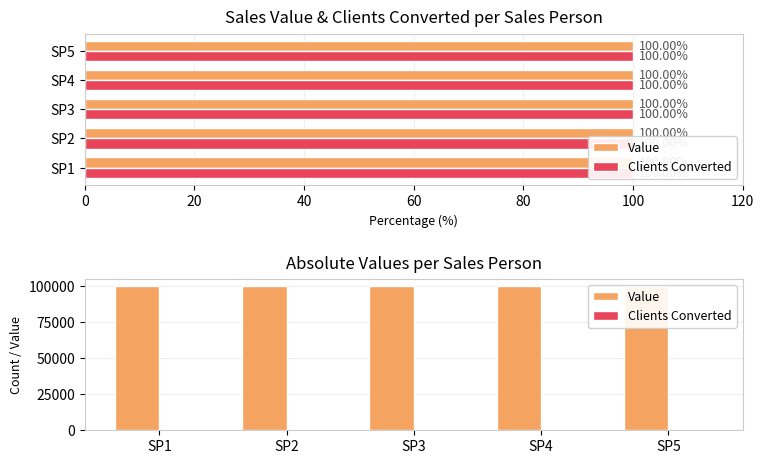

Which series has the largest range (max minus min)?

Value